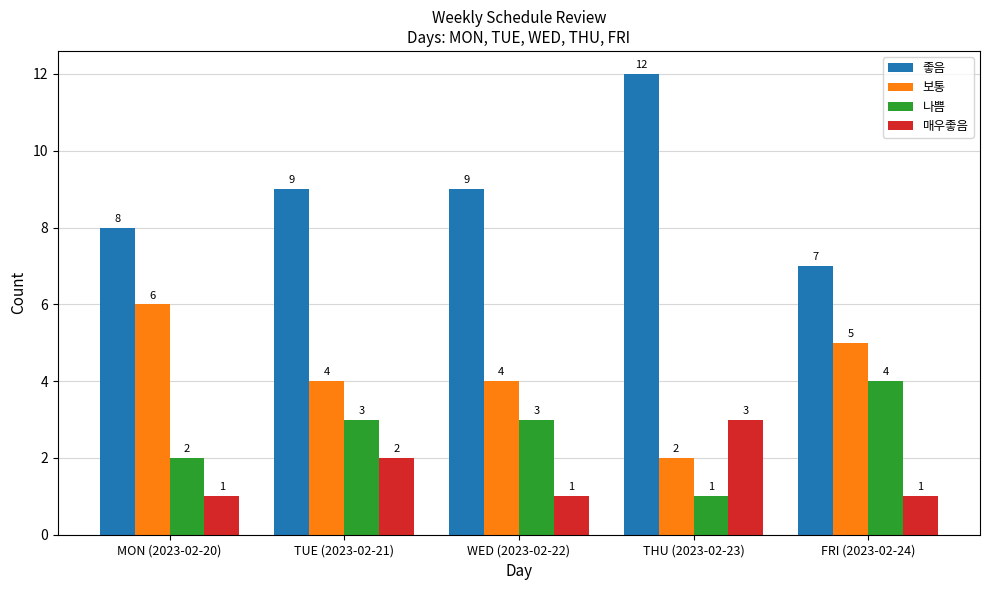

Which series has the largest range (max minus min)?

좋음